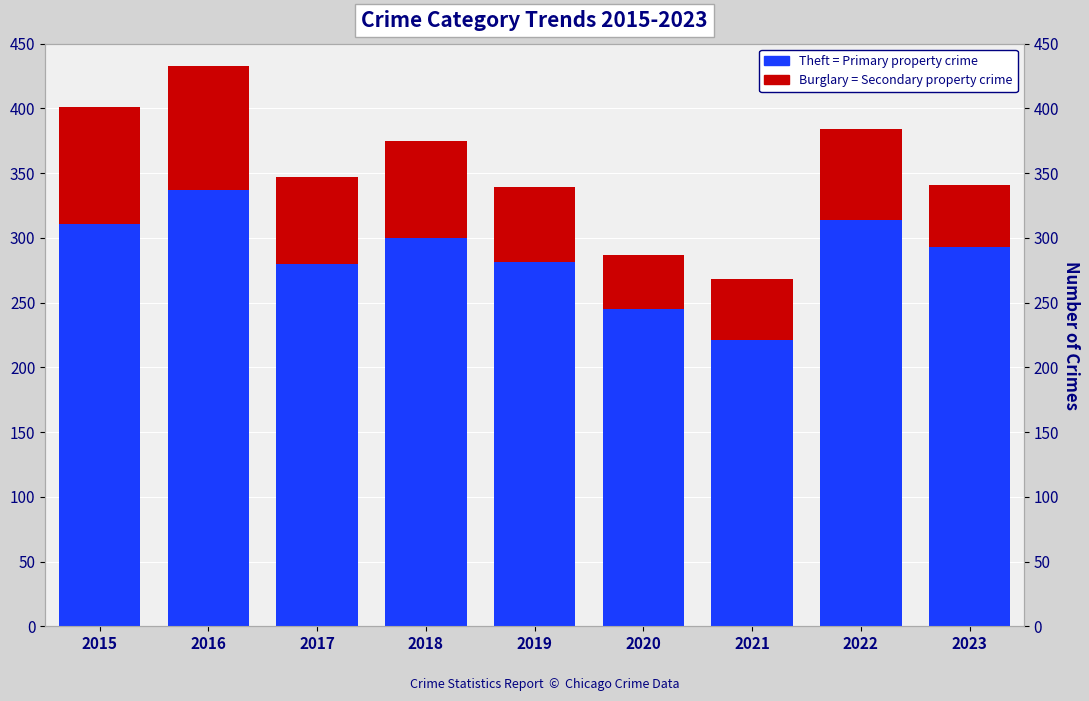

At how many categories does at least one series exceed 314?

1